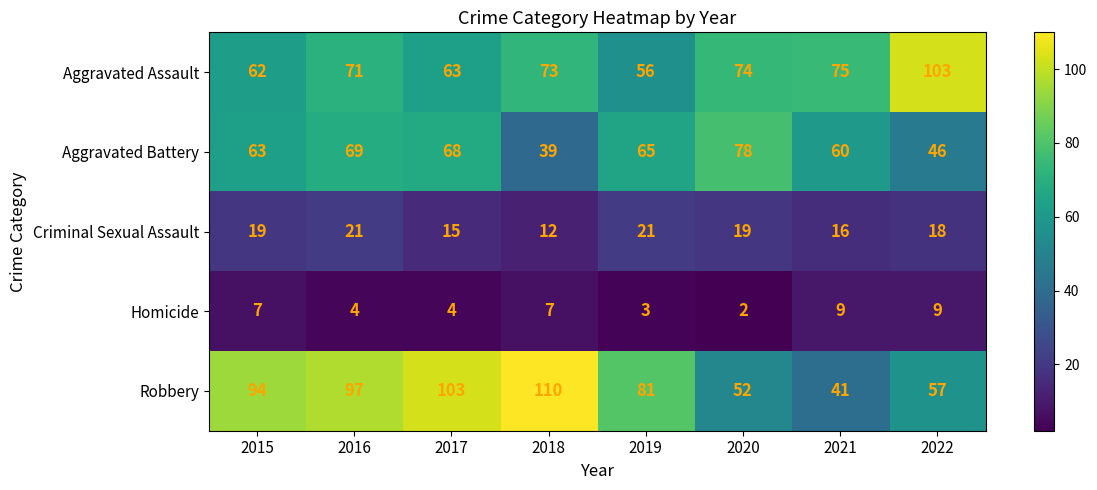

What value does the Aggravated Battery series have at 2022, to the nearest 10?

50